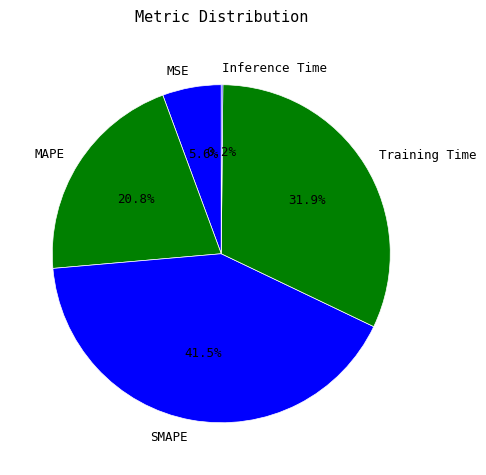

Is there any slice that represents more than half of the pie?

No